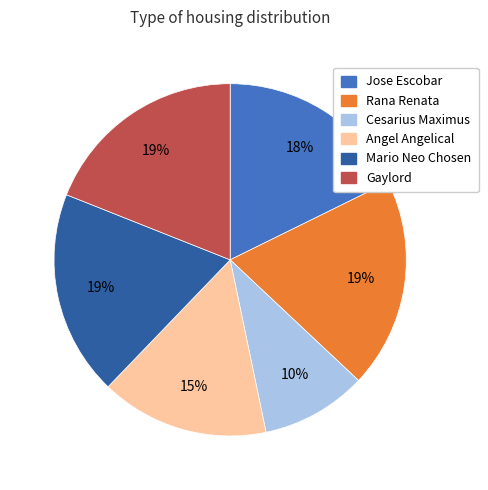

To the nearest percent, what is the combined percentage of Cesarius Maximus and Gaylord?

29%